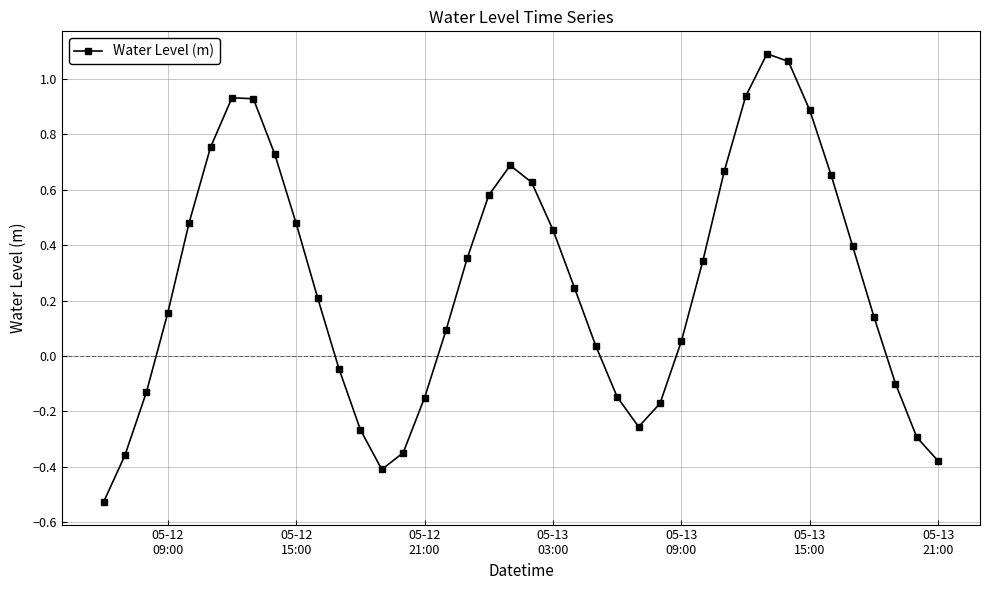

How many interior local peaks (higher than both neighbors) does the data have?

3